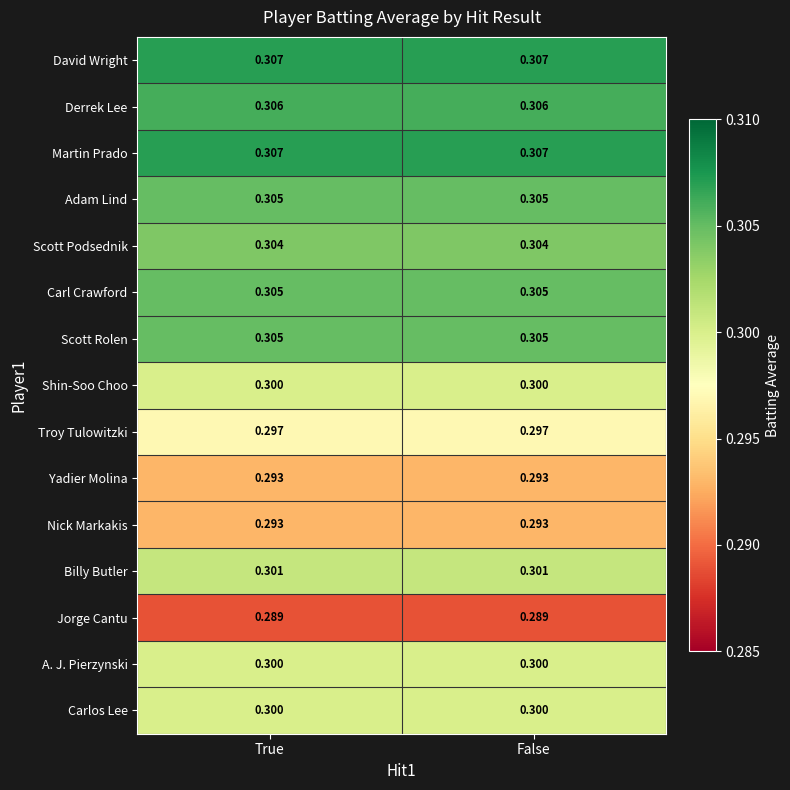

Is the value of David Wright at False greater than the value of Yadier Molina at False?

Yes